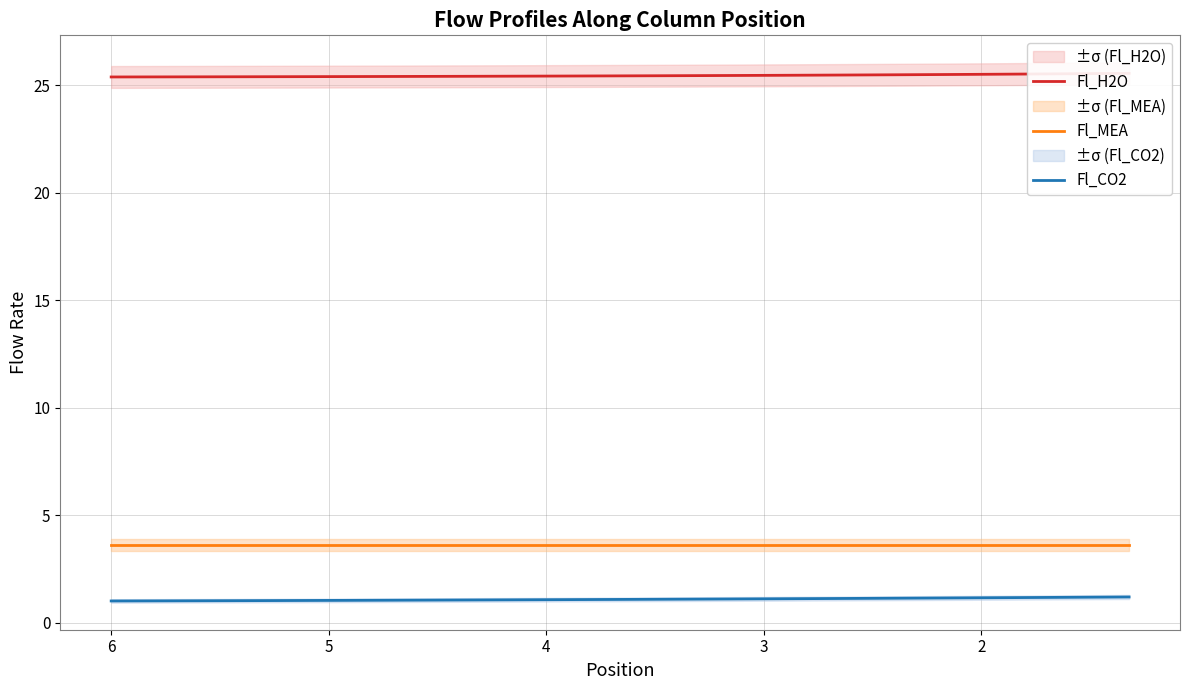

How many lines are shown in the chart?

3